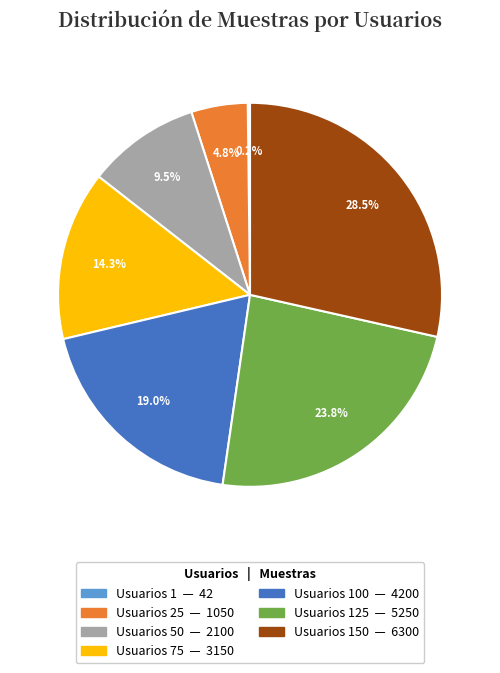

Does any single category account for the majority?

No